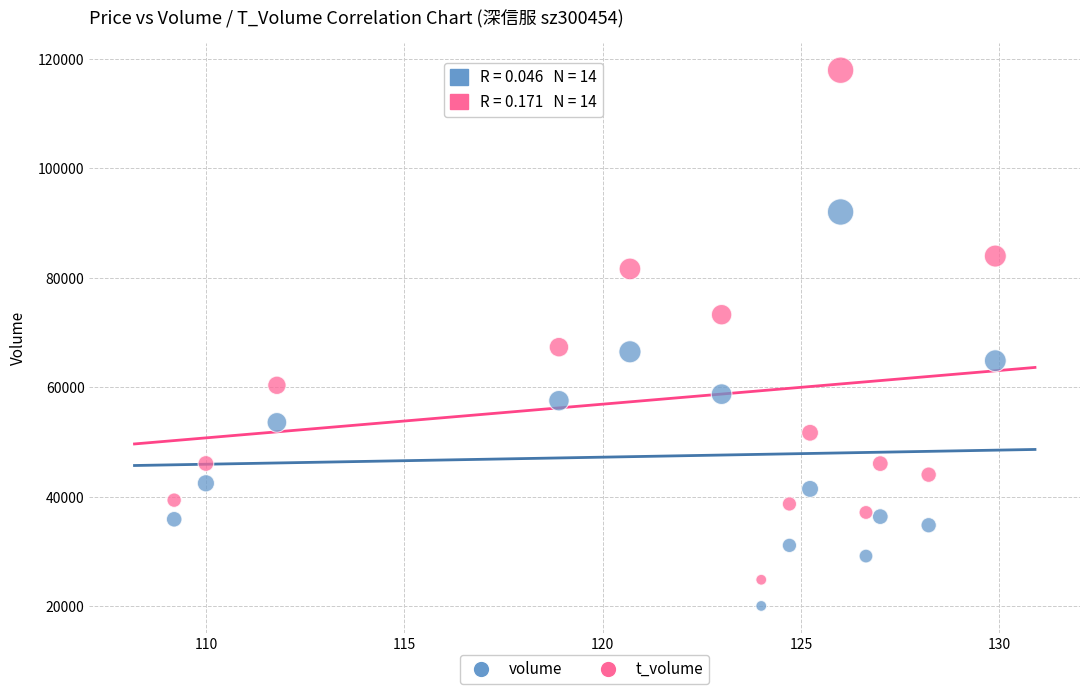

Which series contains the highest Y value?

t_volume